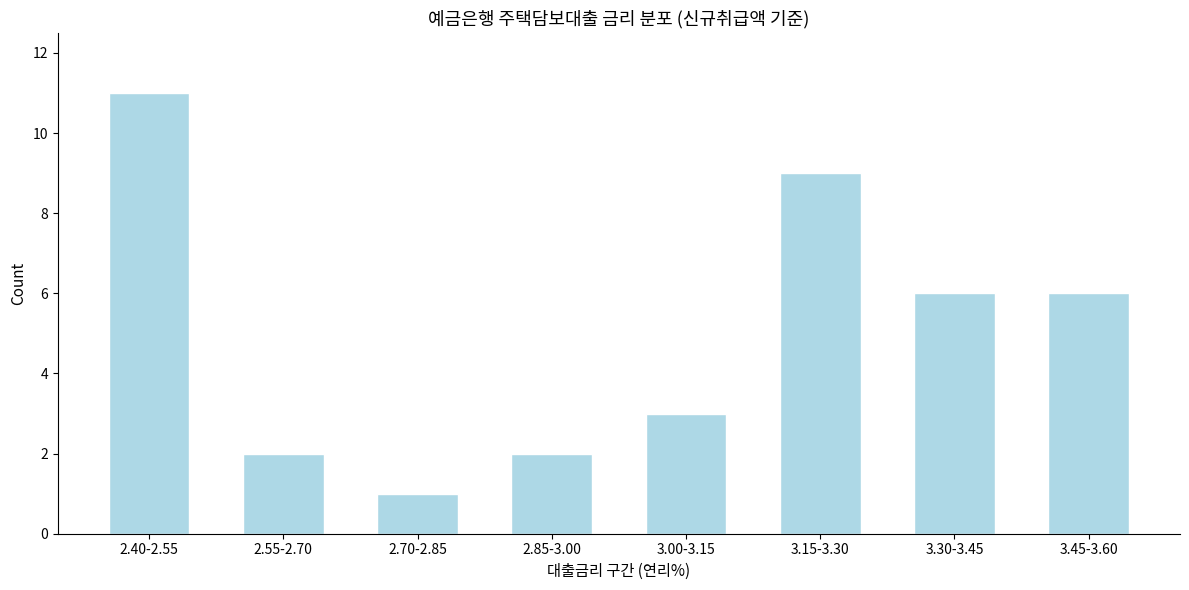

Reading left to right, extract all data points from this chart.

2.40-2.55=11	2.55-2.70=2	2.70-2.85=1	2.85-3.00=2	3.00-3.15=3	3.15-3.30=9	3.30-3.45=6	3.45-3.60=6